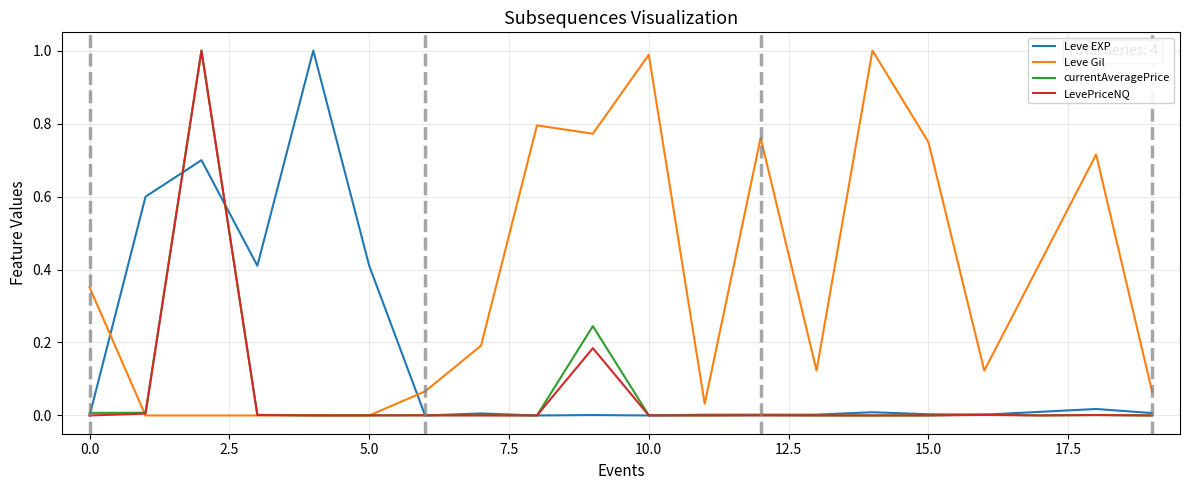

True or false: LevePriceNQ has a value of 0.0 at 5.0.

True